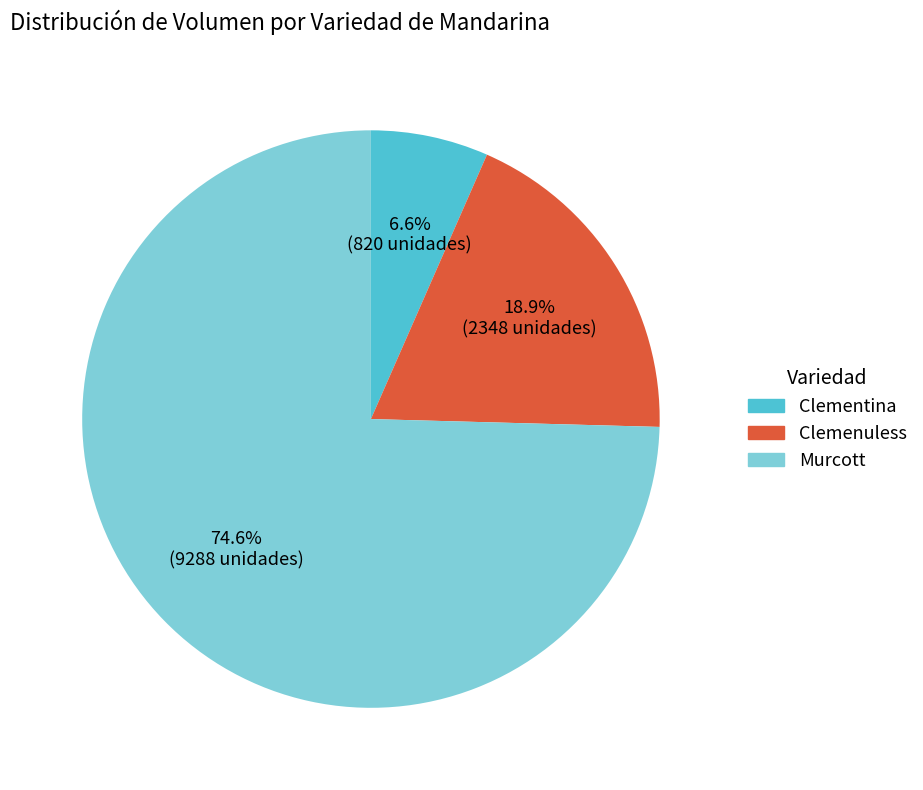

Combined, what portion of the pie is Murcott and Clementina?

81.1%